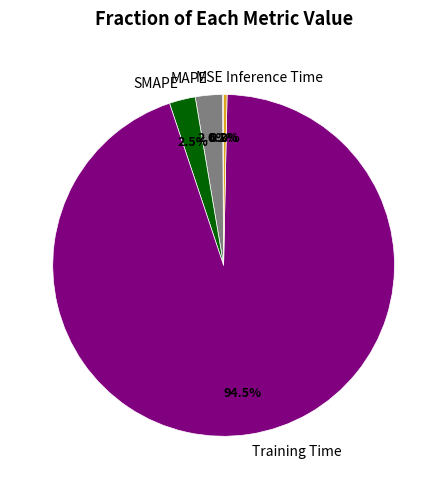

What is the majority slice?

Training Time